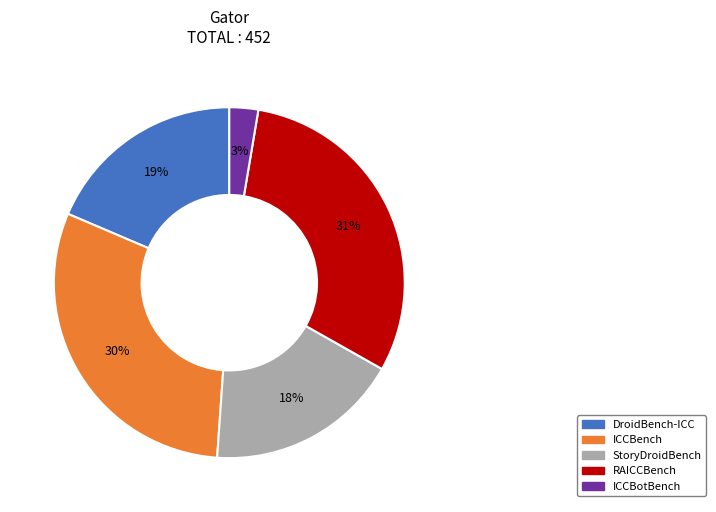

How many slices are in this pie chart?

5